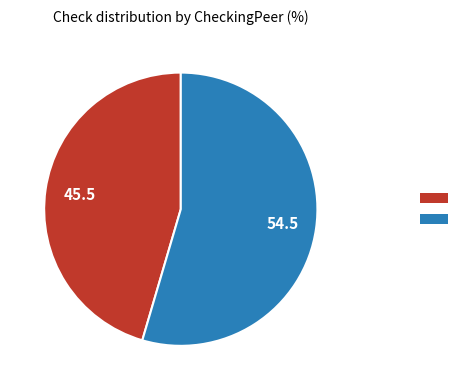

Is there a majority slice in this chart?

Yes